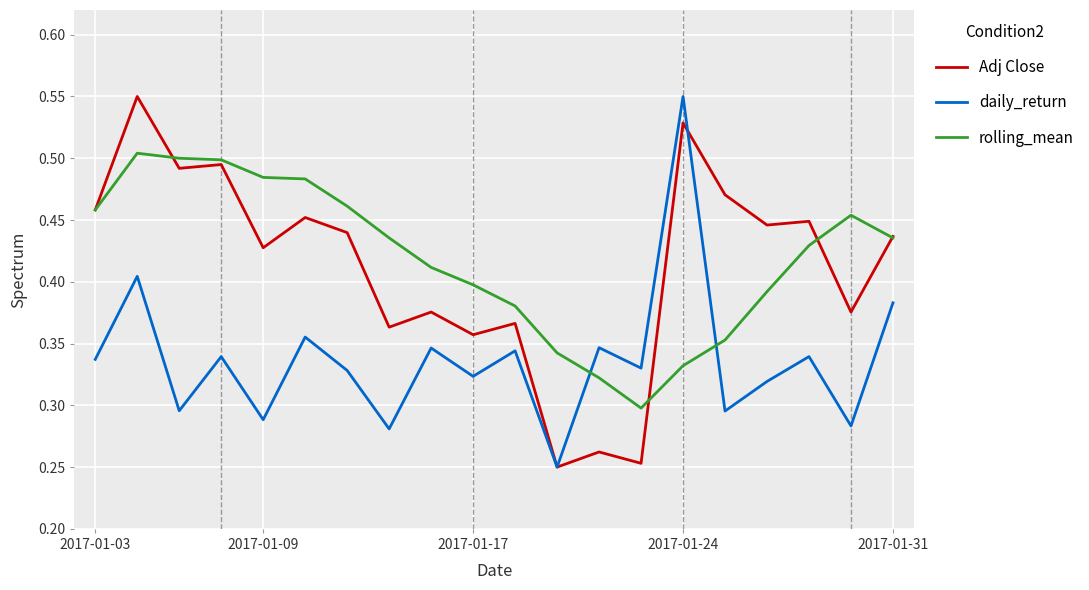

After their last crossing, which series has the higher values: daily_return or rolling_mean?

rolling_mean